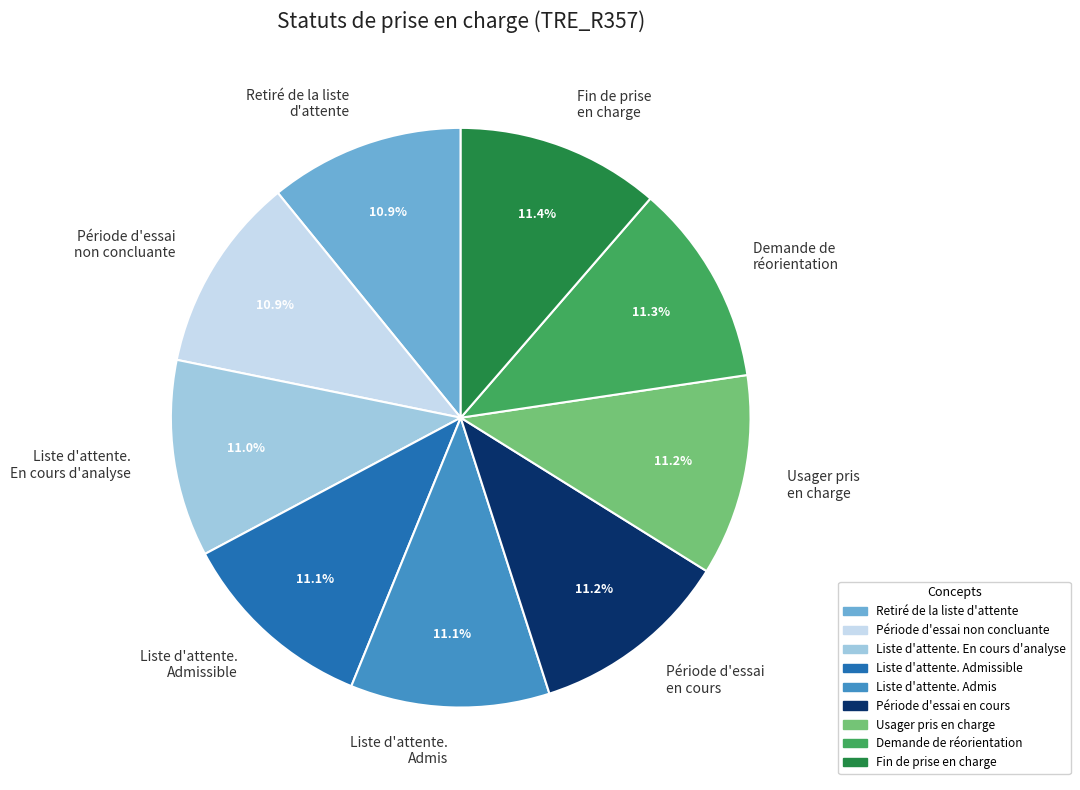

How much of the chart is everything except Période d'essai en cours?

88.8%